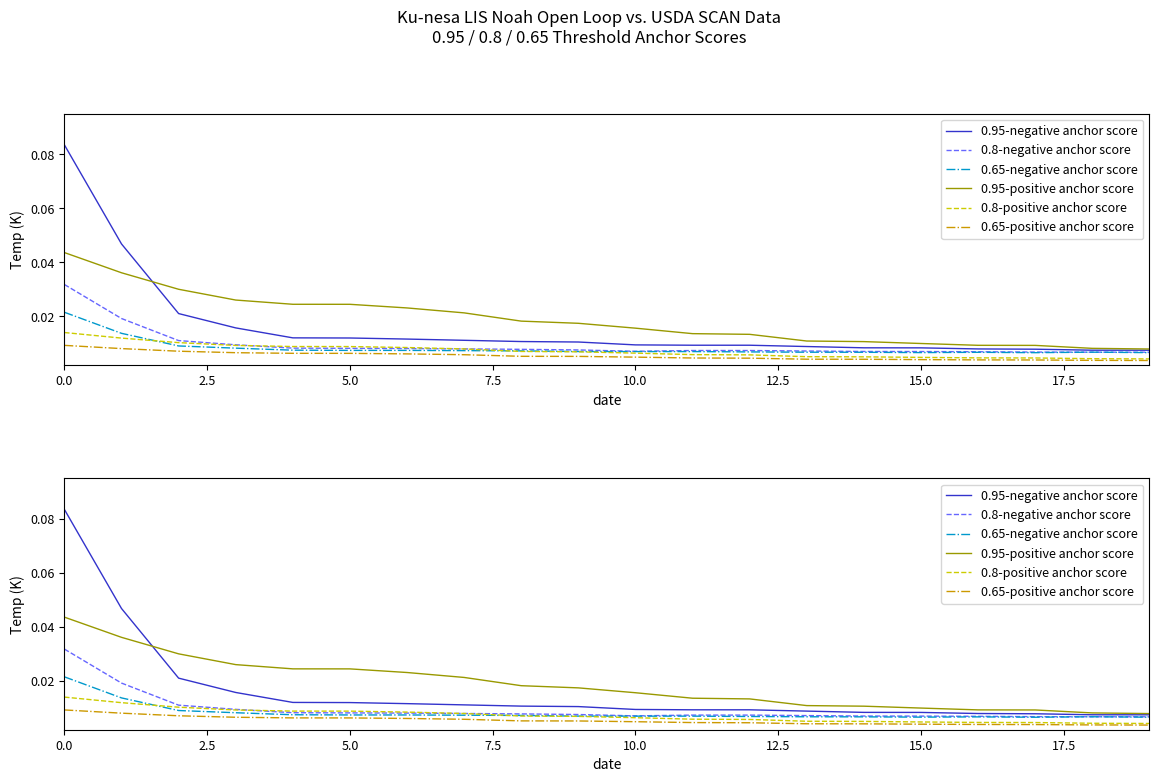

At how many categories does at least one series exceed 0?

20